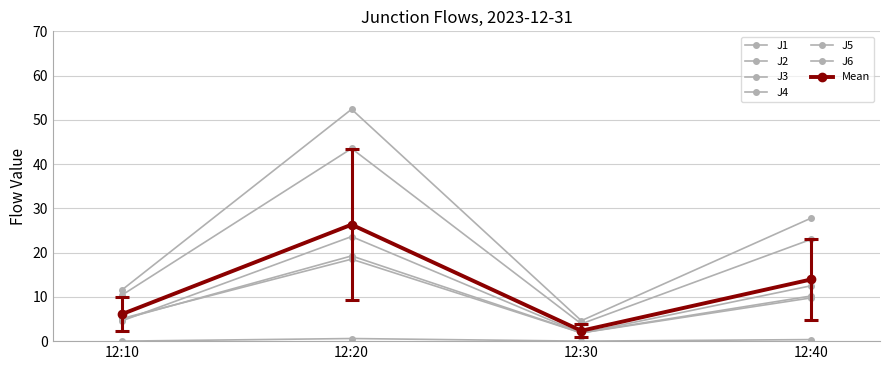

How many data points in J2 are above 9?

2